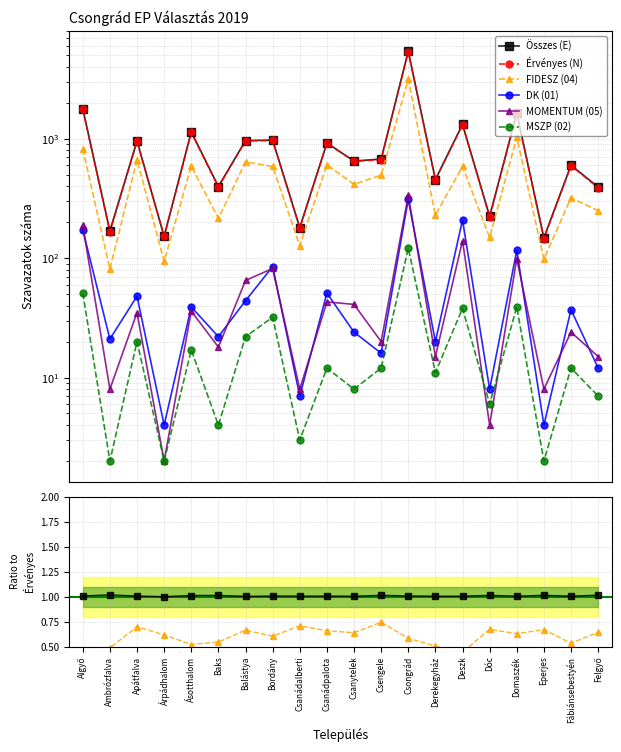

True or false: Összes (E) has a value of 1.4 at Bordány.

False